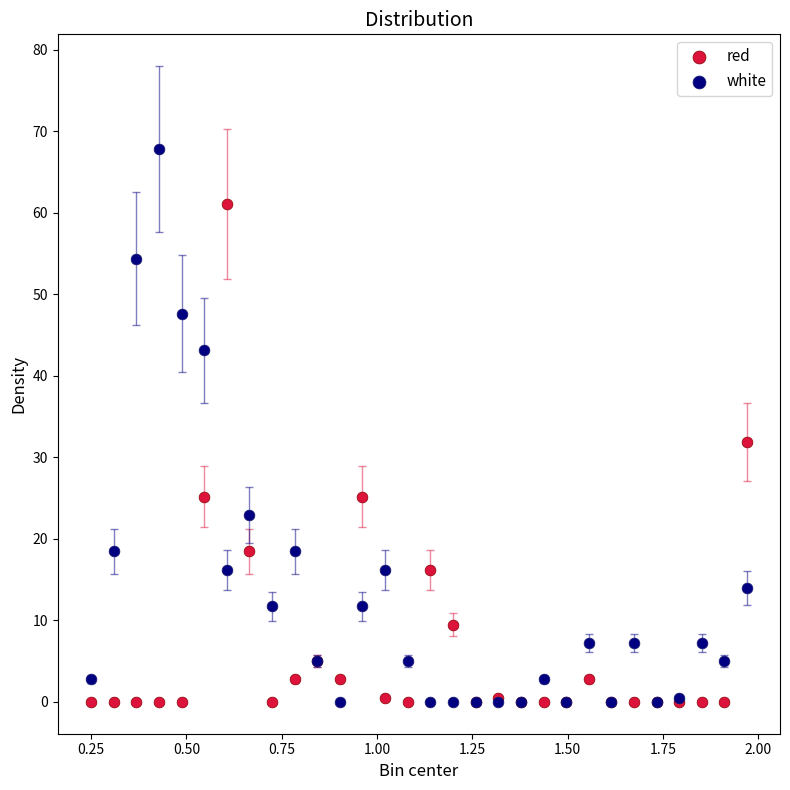

In the red series, what Y value is closest to 30?

31.9